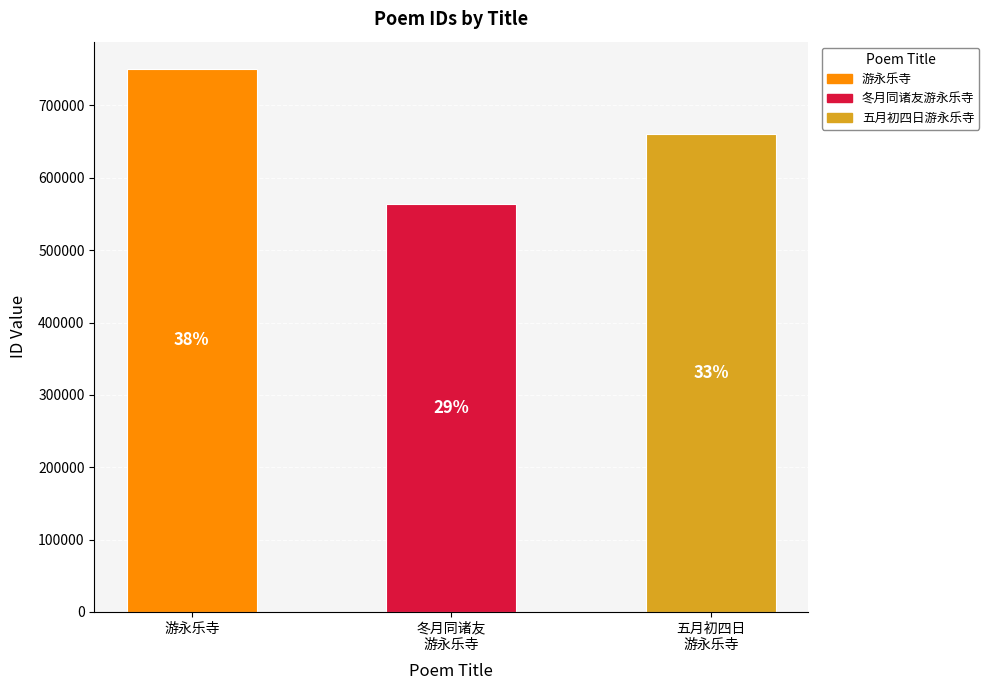

What is the approximate value at 游永乐寺, to the nearest 10?

750600